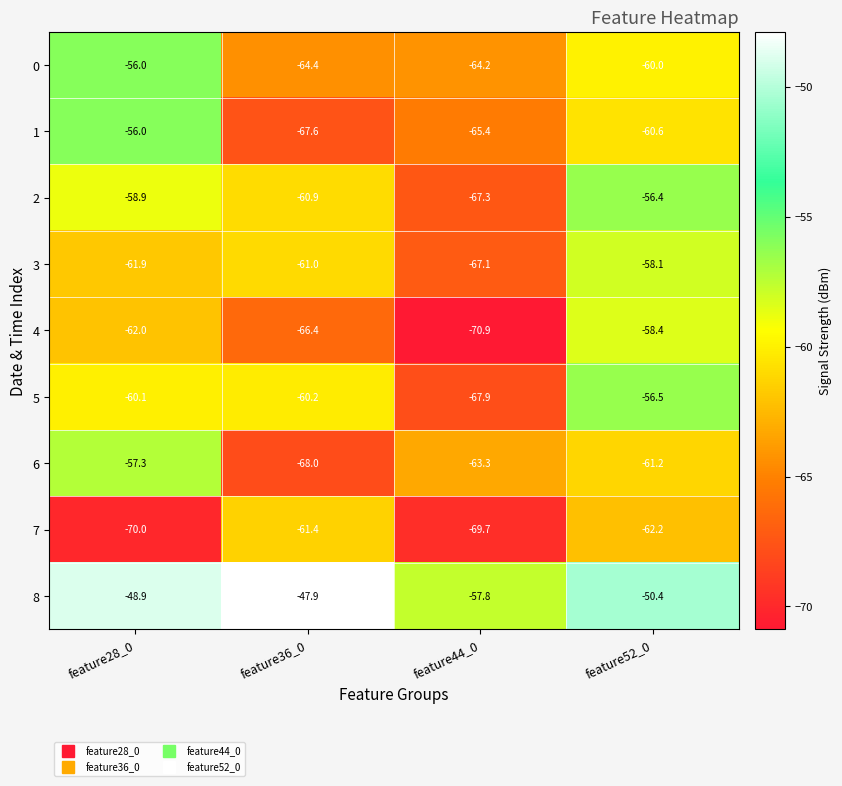

Rank the categories by 5 value from highest to lowest.

feature52_0, feature28_0, feature36_0, feature44_0